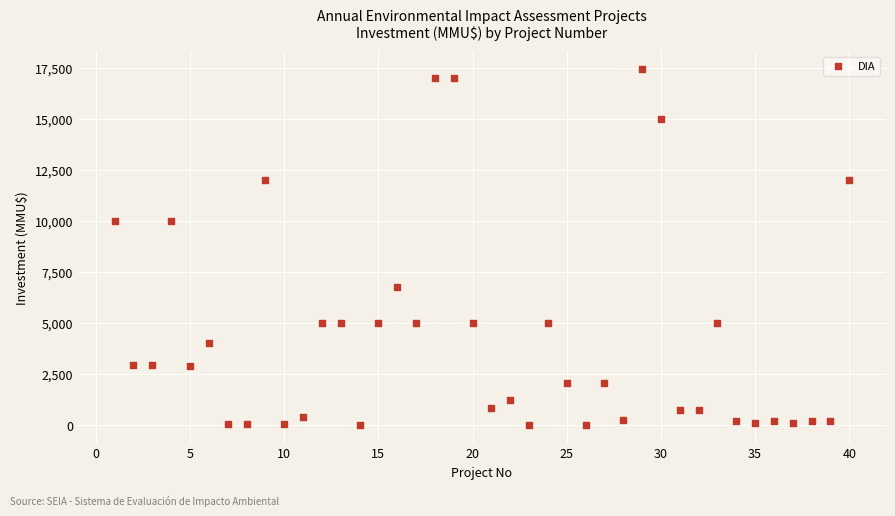

What is the range of X values (max minus min)?

39